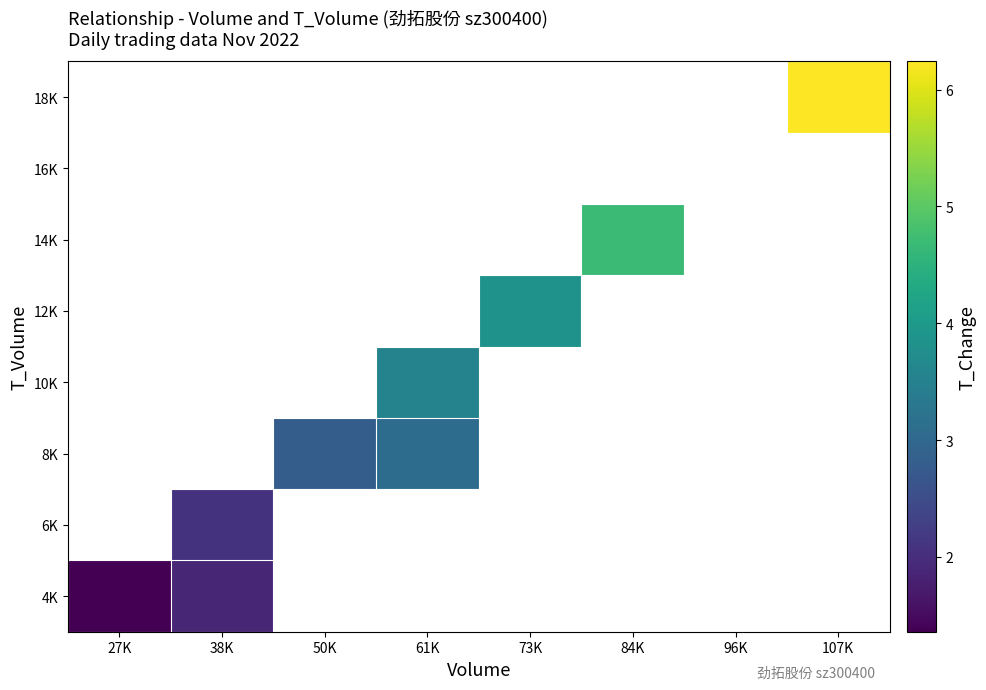

Which label corresponds to the largest value in the chart?

107K